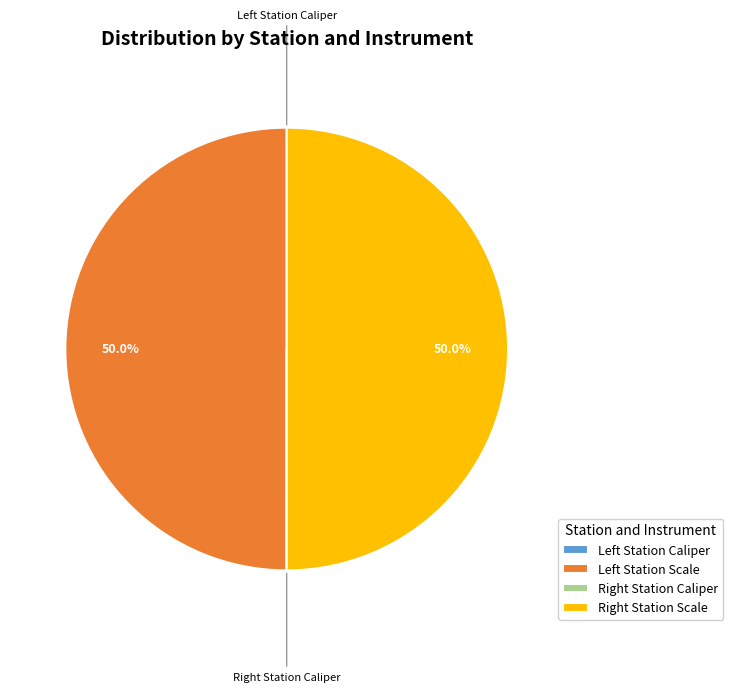

Count the number of slices in the pie.

4